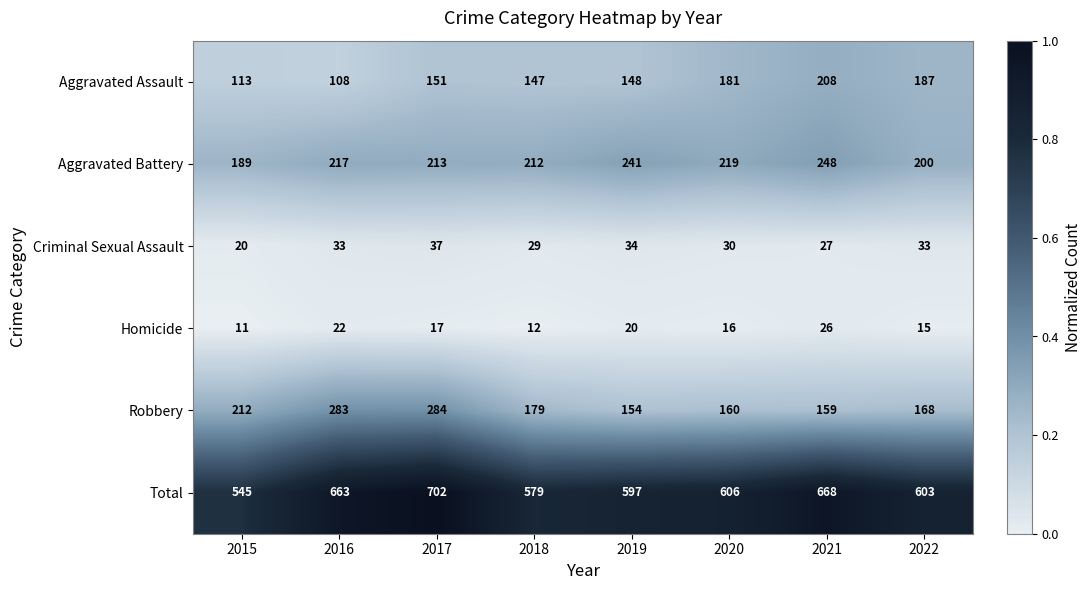

List the series in order of their peak value, highest first.

Total, Robbery, Aggravated Battery, Aggravated Assault, Criminal Sexual Assault, Homicide